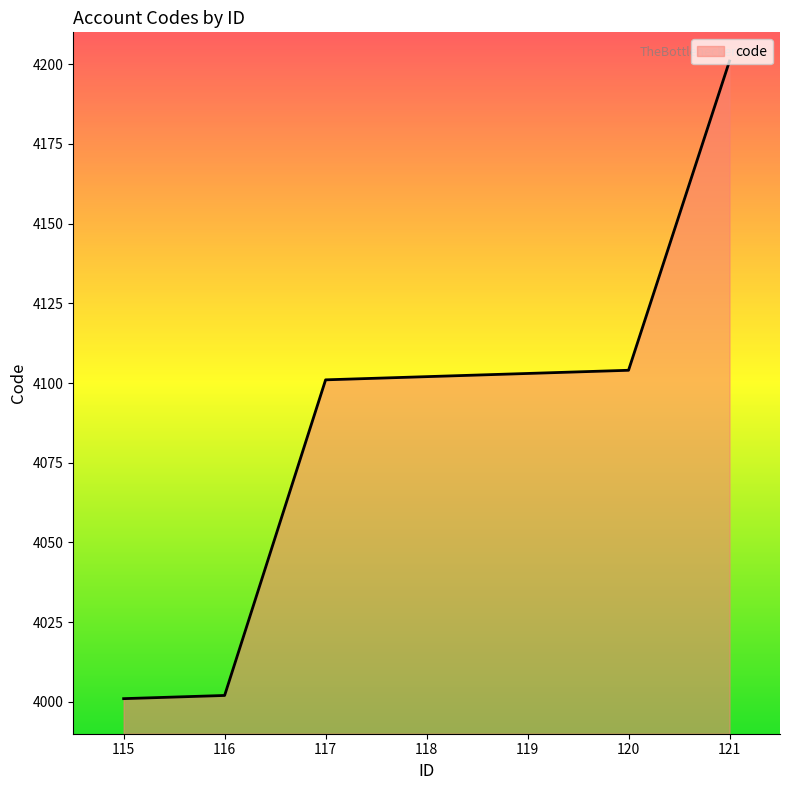

What is the difference between the maximum and minimum values?

200